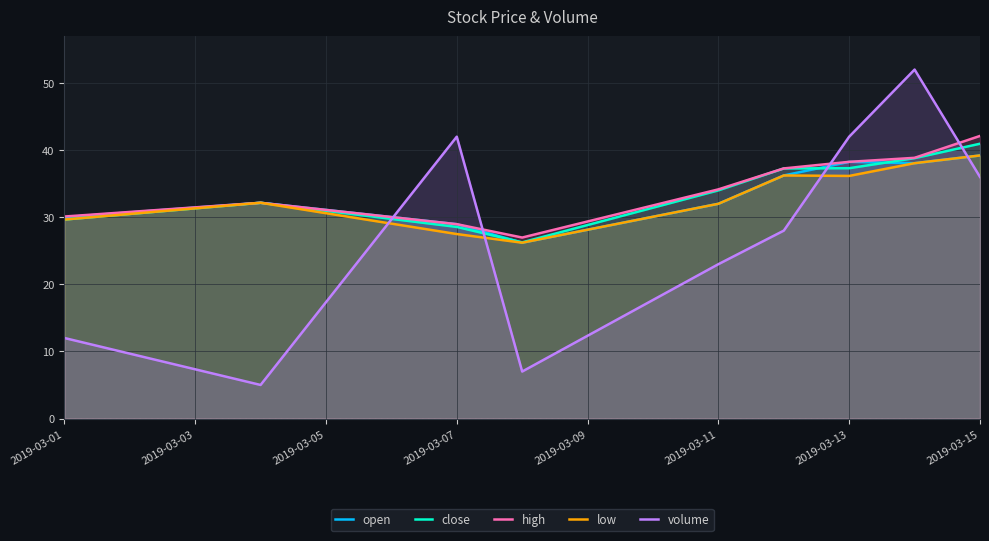

What is the total value across all series at 2019-03-15?

197.5